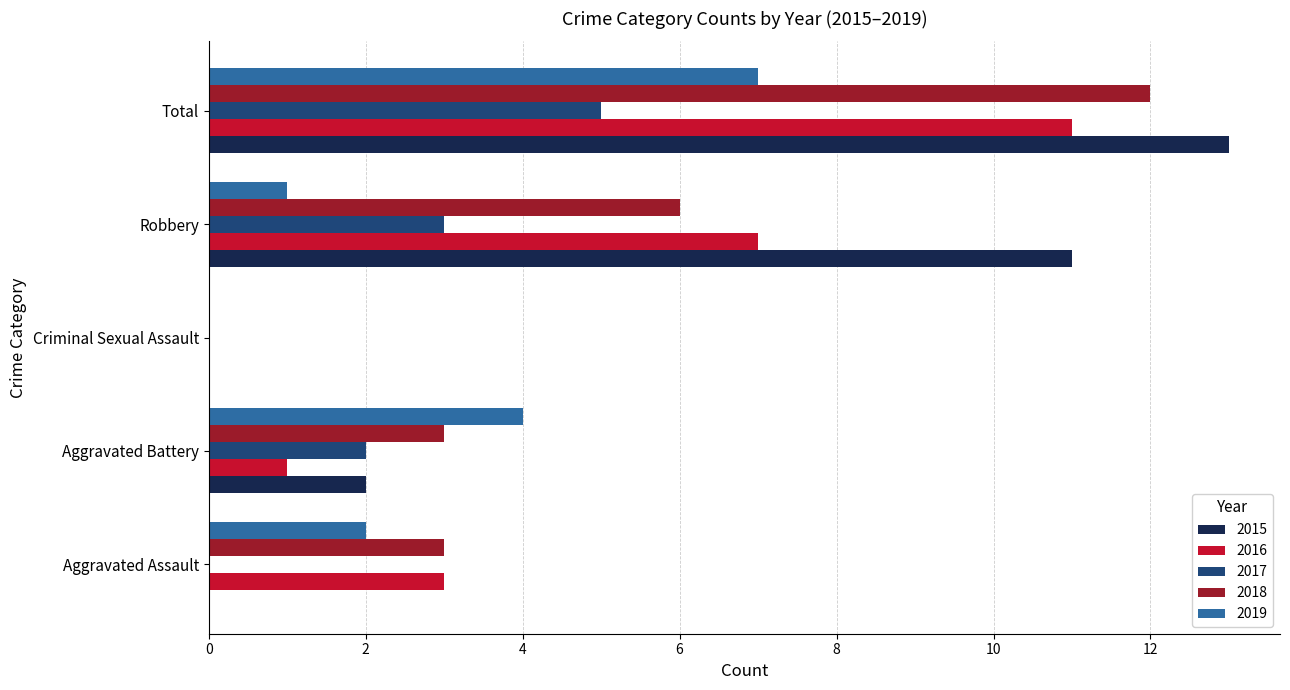

What value does the 2016 series have at Total?

11